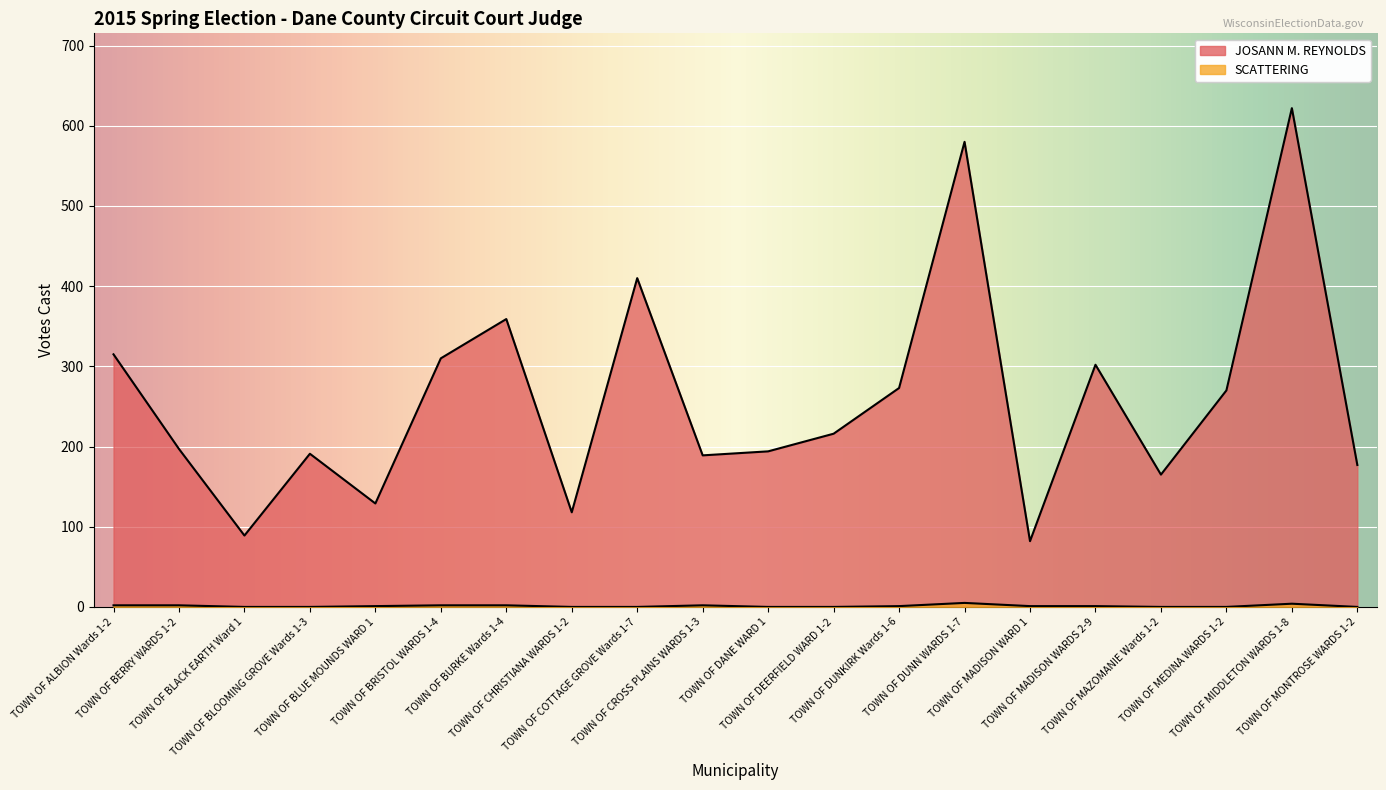

What is the difference between the JOSANN M. REYNOLDS values at TOWN OF MADISON WARDS 2-9 and TOWN OF MEDINA WARDS 1-2?

32